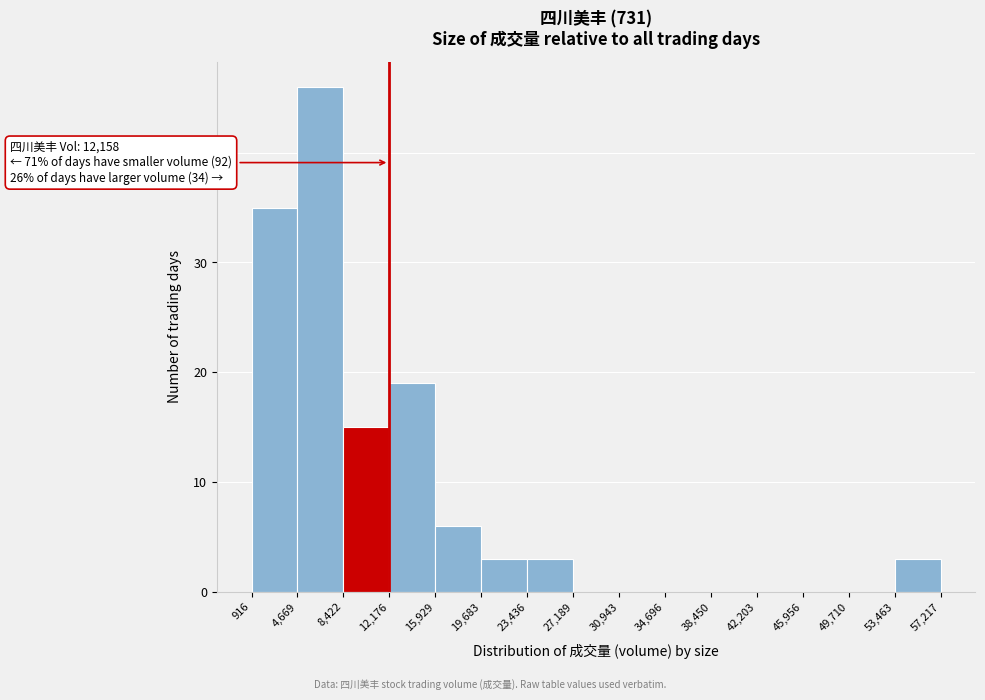

Over which range of the x-axis is the bar tallest?

4,669 to 8,422